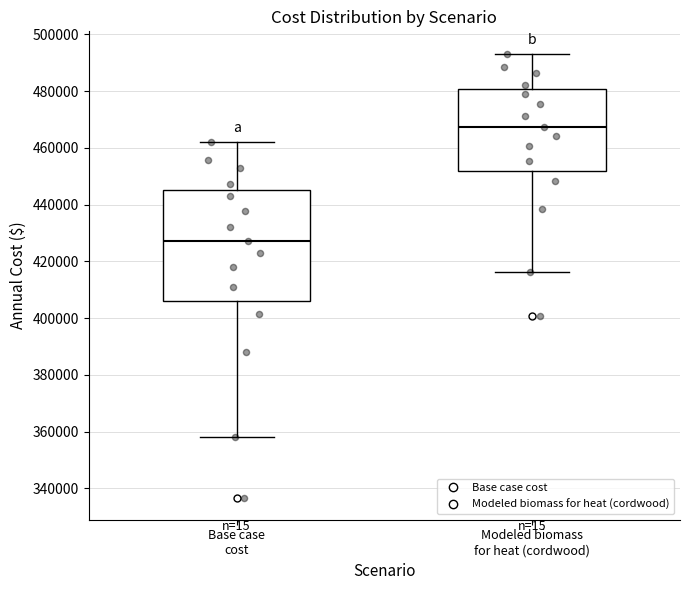

Where is the upper edge of the box for Modeled biomass for heat (cordwood) on the y-axis? The values are not printed on the chart, so give them approximately, as read against the axis.

480000